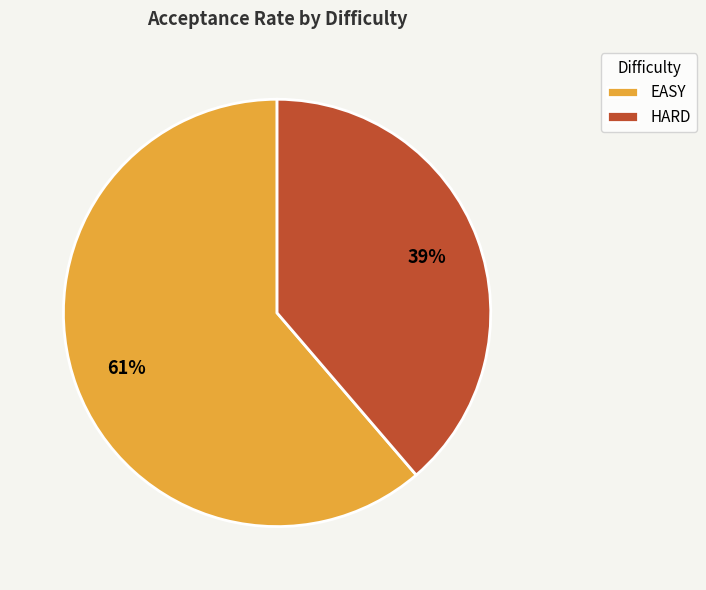

Which has a higher value, EASY or HARD?

EASY